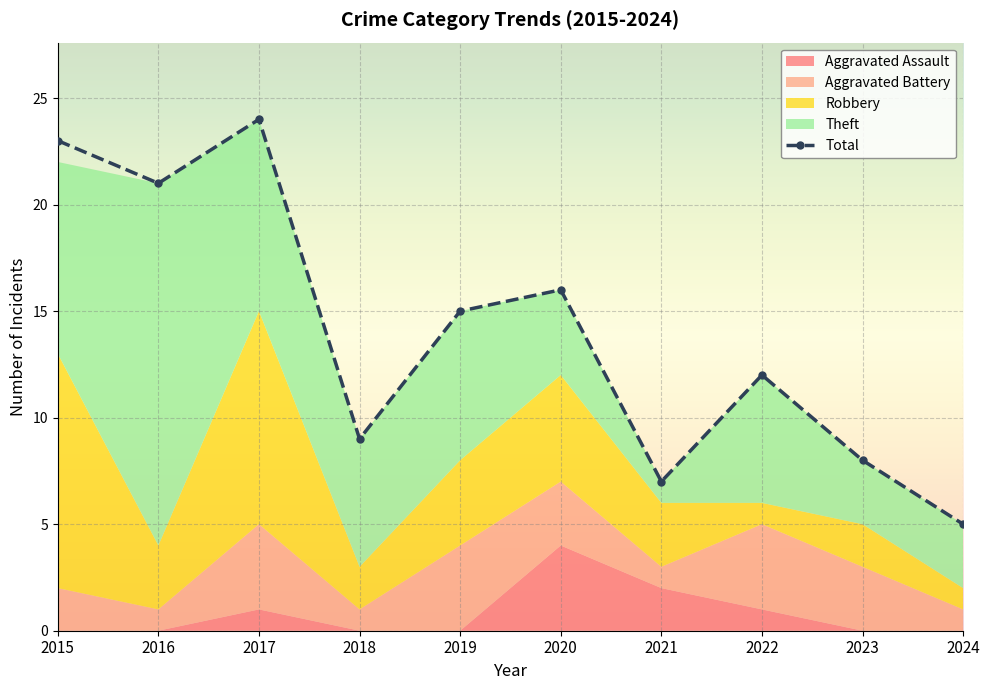

What are all the series names shown in the legend?

Aggravated Assault, Aggravated Battery, Robbery, Theft, Total